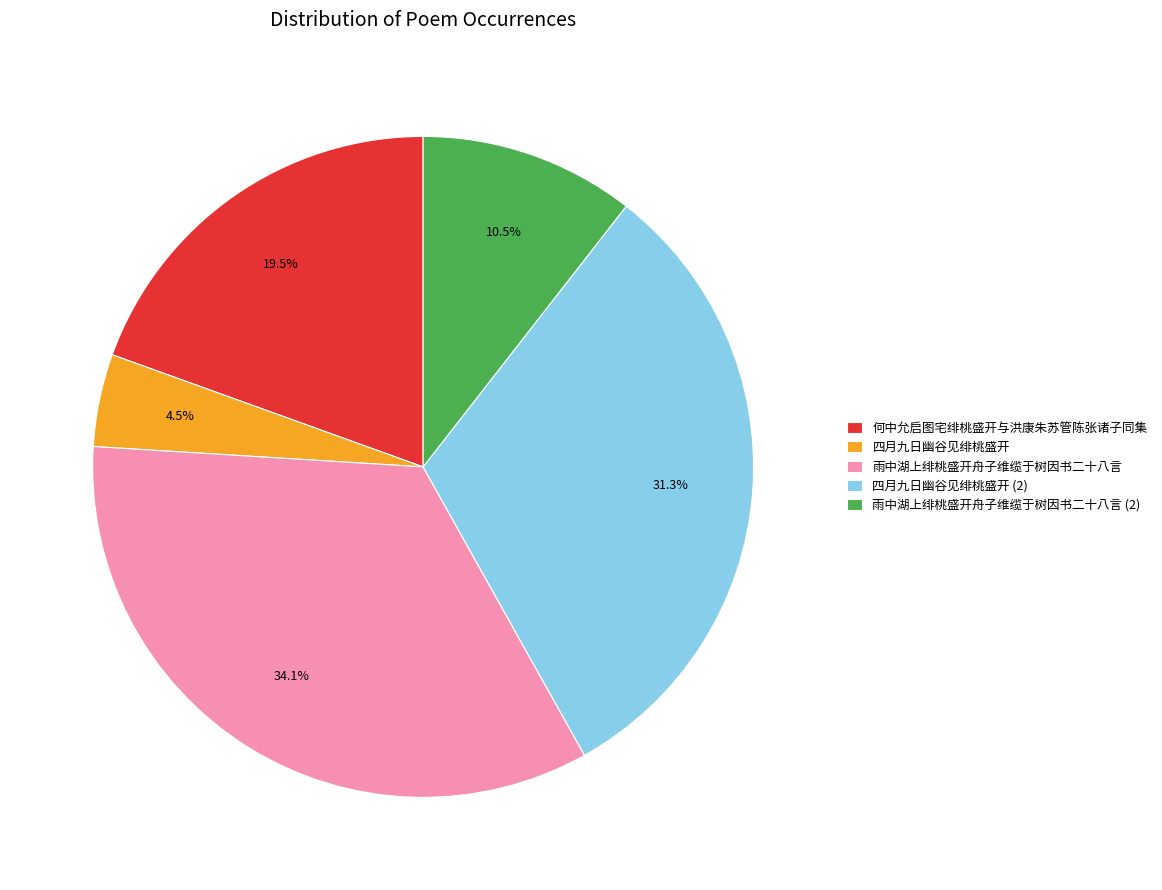

Does any single category account for the majority?

No